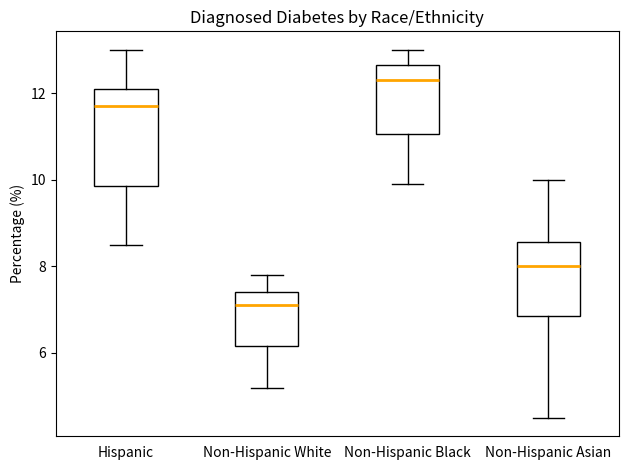

Reading left to right, read every box against the y-axis: the position of its median line, the range the box covers, and the ends of its whiskers. The values are not printed on the chart, so give them approximately, as read against the axis.

Hispanic: median 11.8, box 9.8 to 12.2, whiskers 8.6 to 13.0
Non-Hispanic White: median 7.2, box 6.2 to 7.4, whiskers 5.2 to 7.8
Non-Hispanic Black: median 12.4, box 11.0 to 12.6, whiskers 10.0 to 13.0
Non-Hispanic Asian: median 8.0, box 6.8 to 8.6, whiskers 4.6 to 10.0